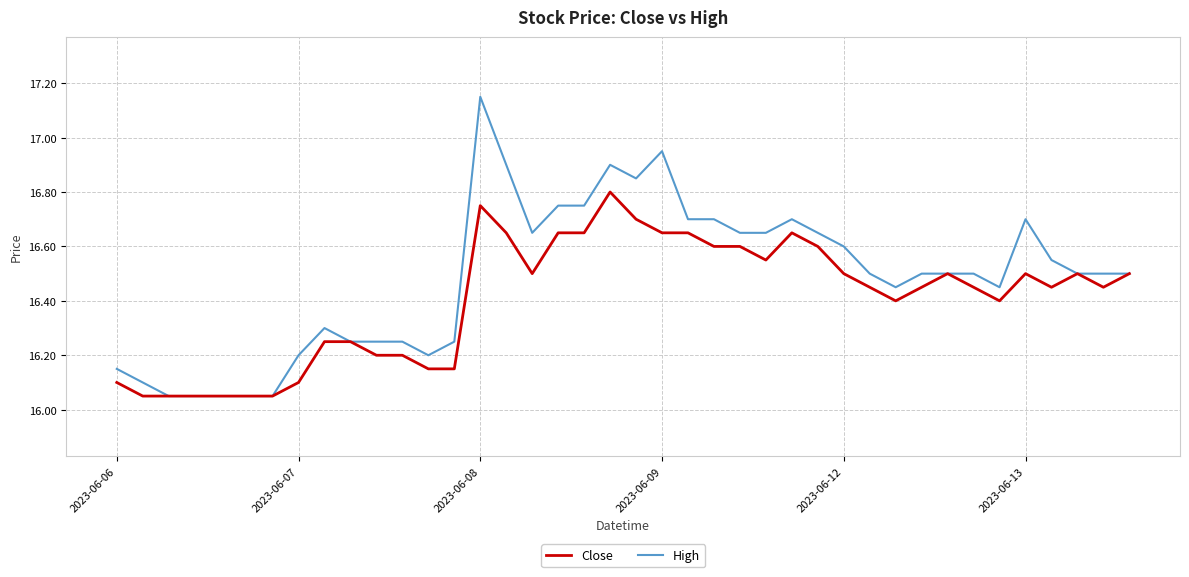

Which series has the largest range (max minus min)?

High